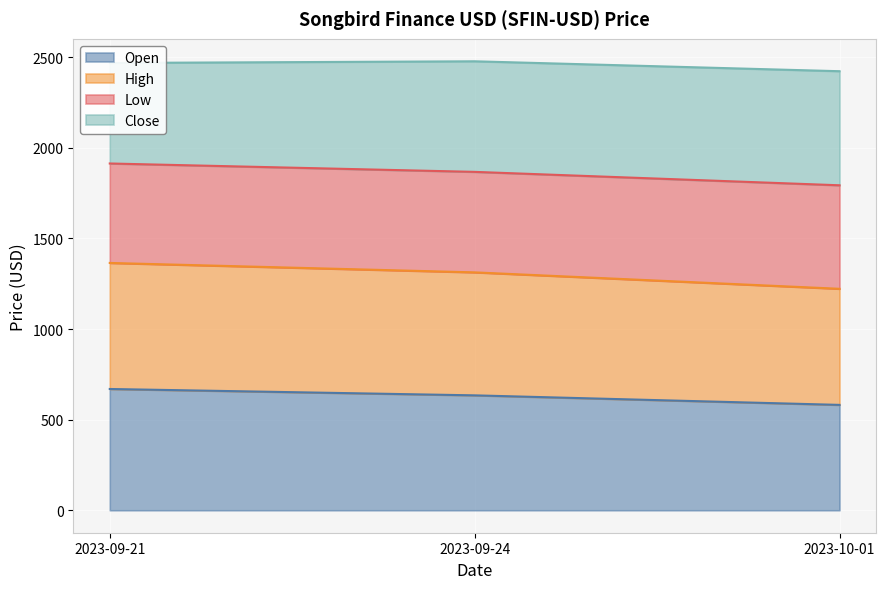

What are all the series names shown in the legend?

Open, High, Low, Close